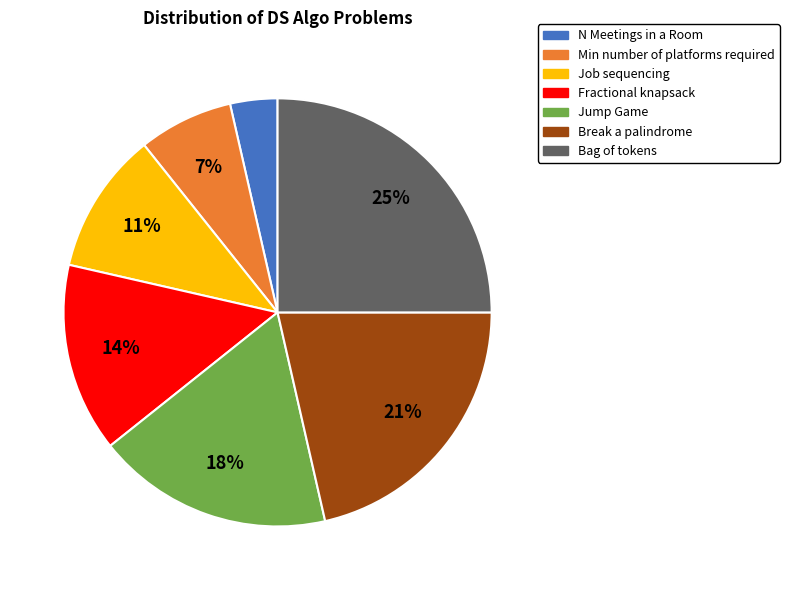

To the nearest percent, what portion does Bag of tokens represent?

25%